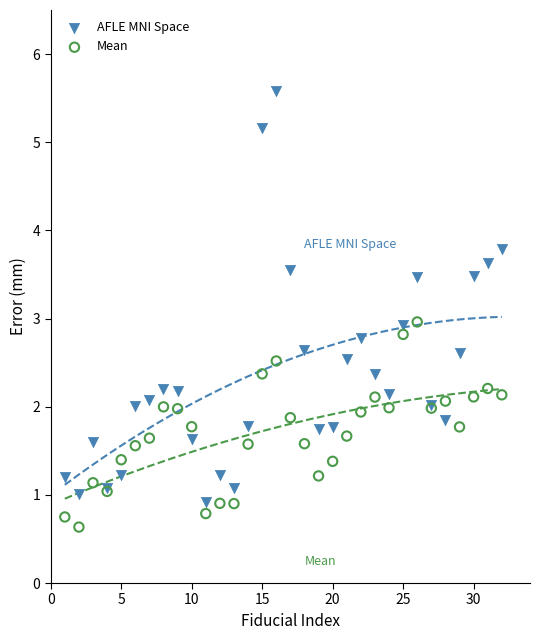

Which series reaches the maximum Y coordinate?

AFLE MNI Space